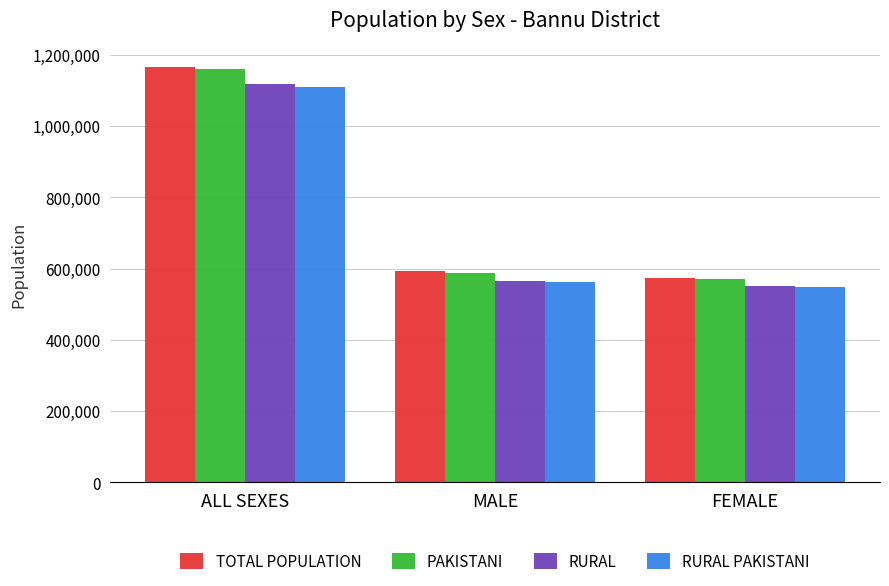

What is the average value of the RURAL series?

744741